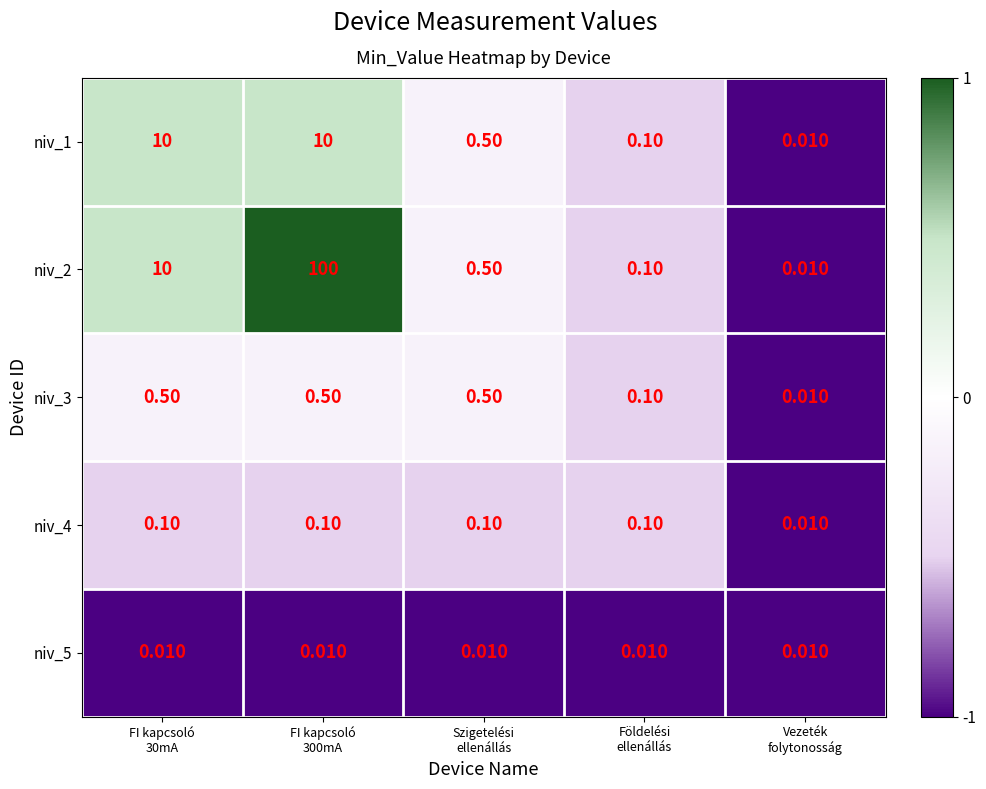

Count the number of categories in the chart.

5